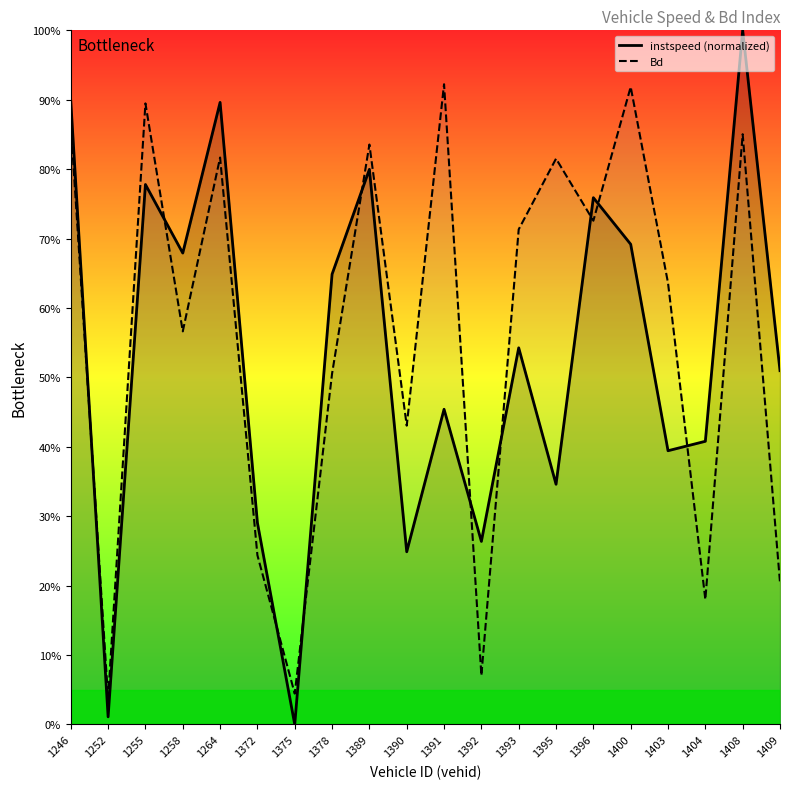

Rank the series at 1252 from lowest to highest value.

instspeed, Bd